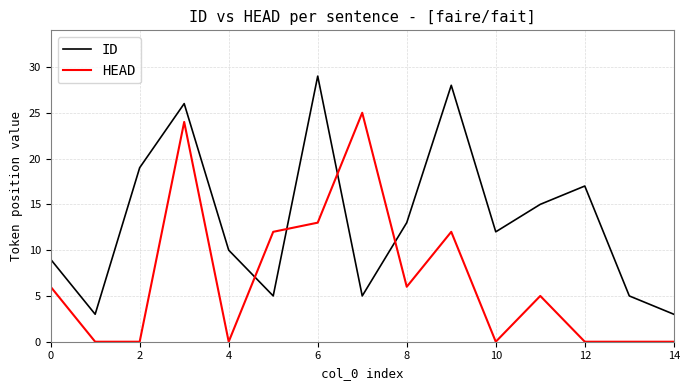

Does the chart display data point markers on the line(s)?

No